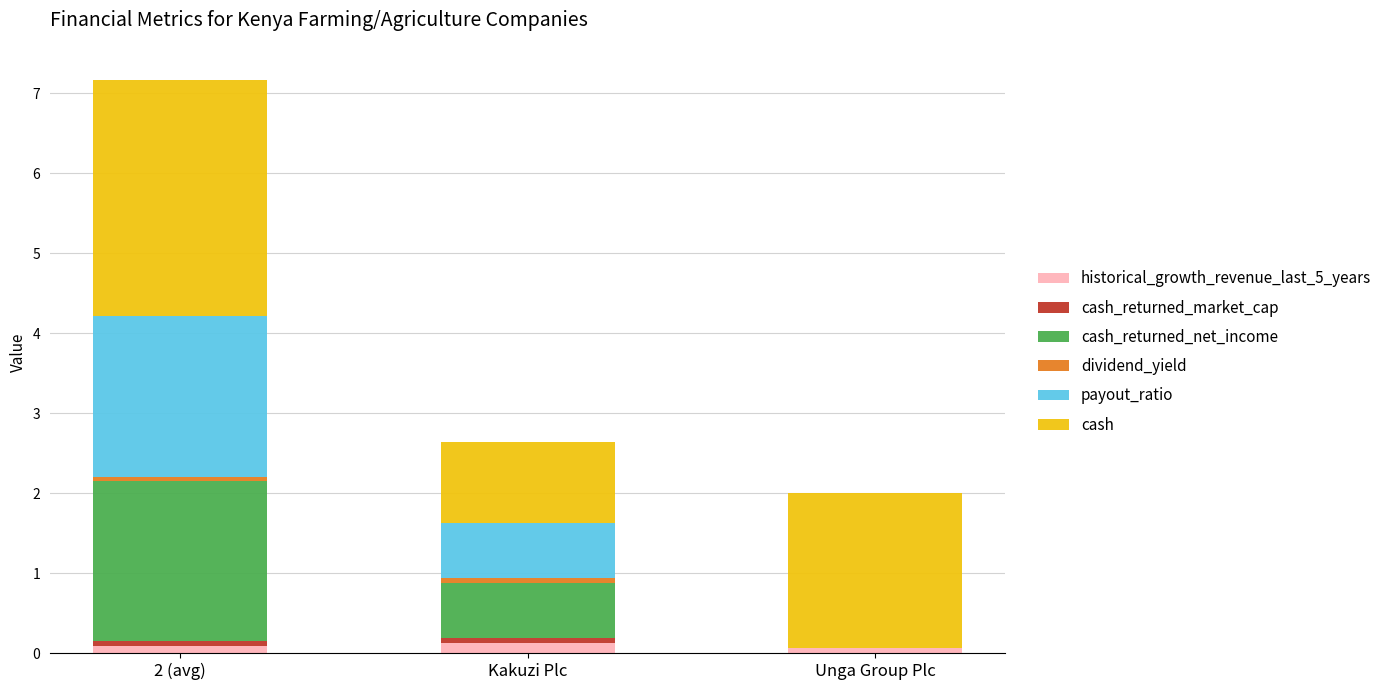

True or false: historical_growth_revenue_last_5_years has a value of 0.1 at 2 (avg).

True